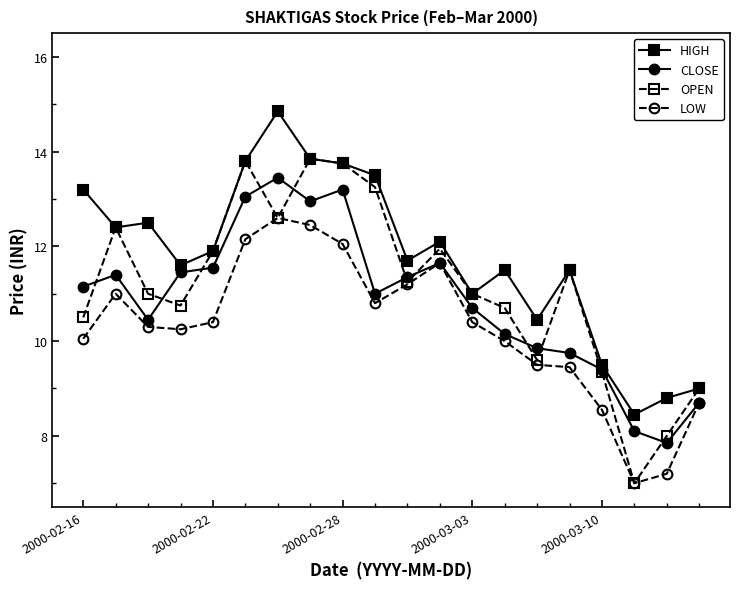

How many data points does each series have?

20